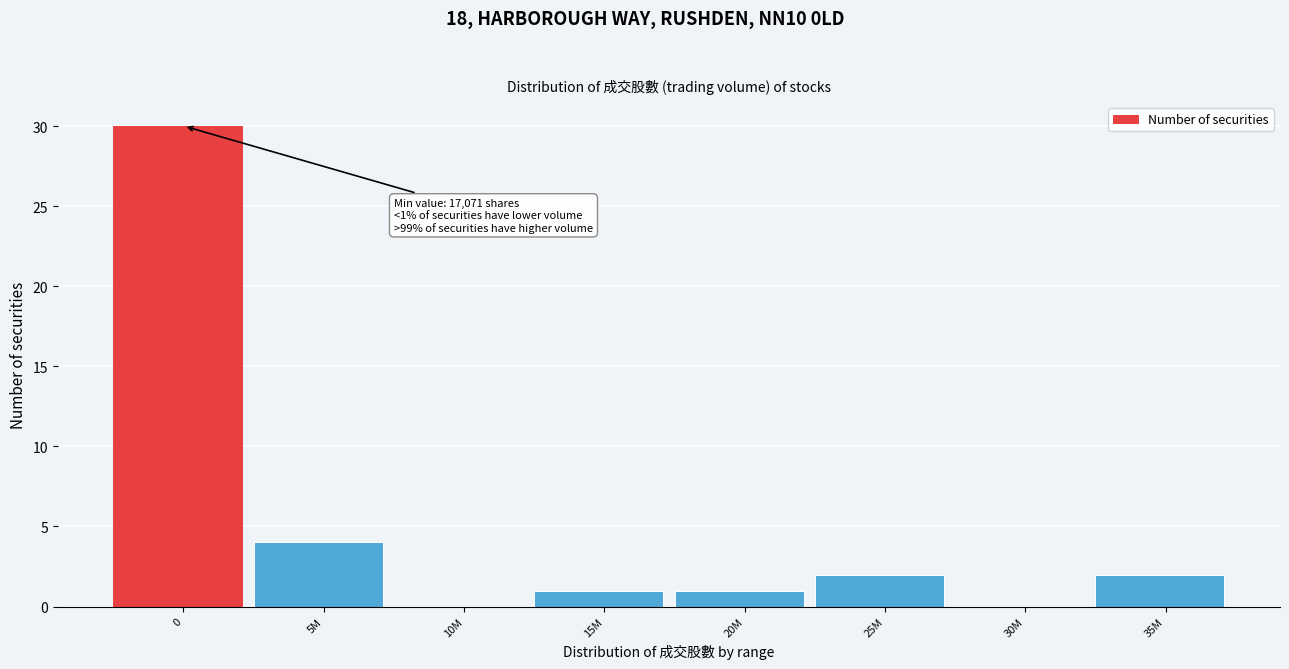

Reading left to right, what are all the values shown in this chart?

0=30	5M=4	10M=0	15M=1	20M=1	25M=2	30M=0	35M=2